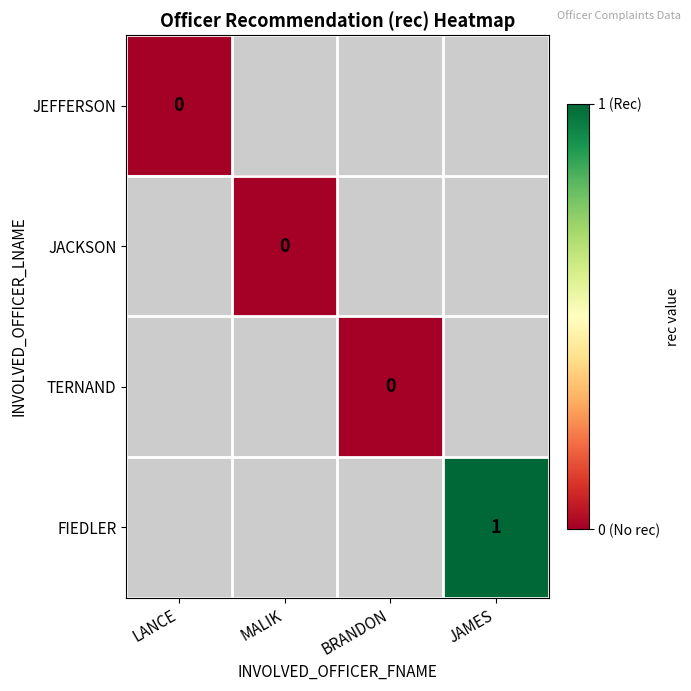

What is the maximum value shown in the chart?

1.0